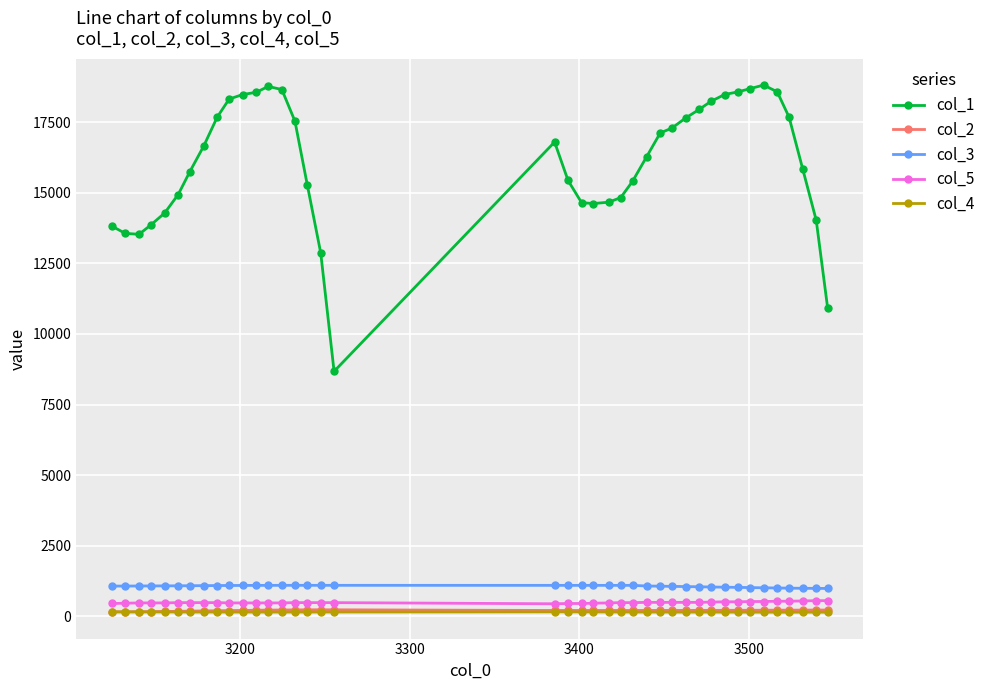

Which series has the largest total across all categories?

col_1